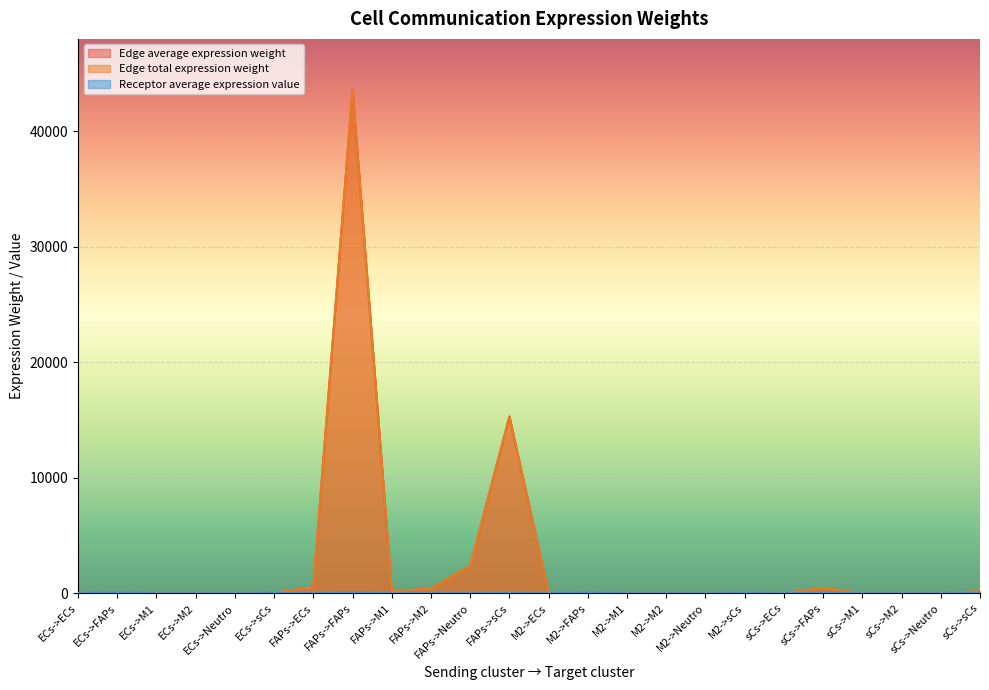

At how many categories does at least one series exceed 7018?

2